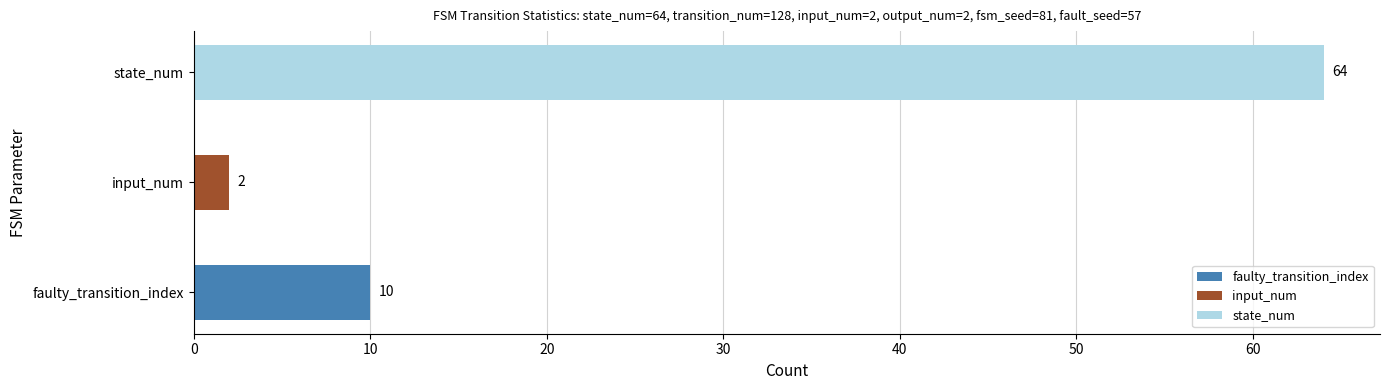

Reading top to bottom, extract all data points from this chart.

state_num=64	input_num=2	faulty_transition_index=10